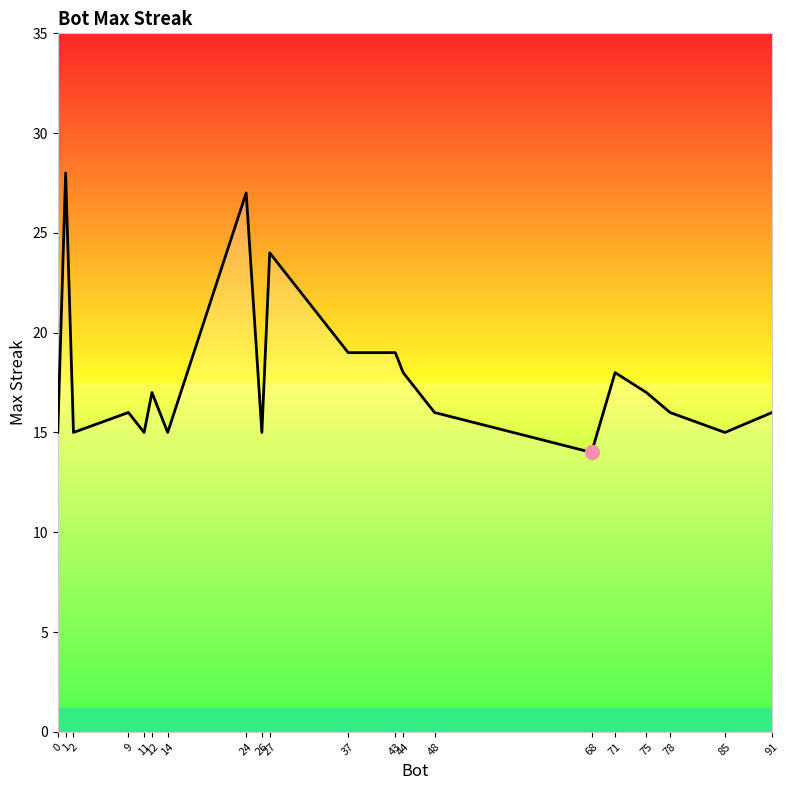

What is the average value?

18